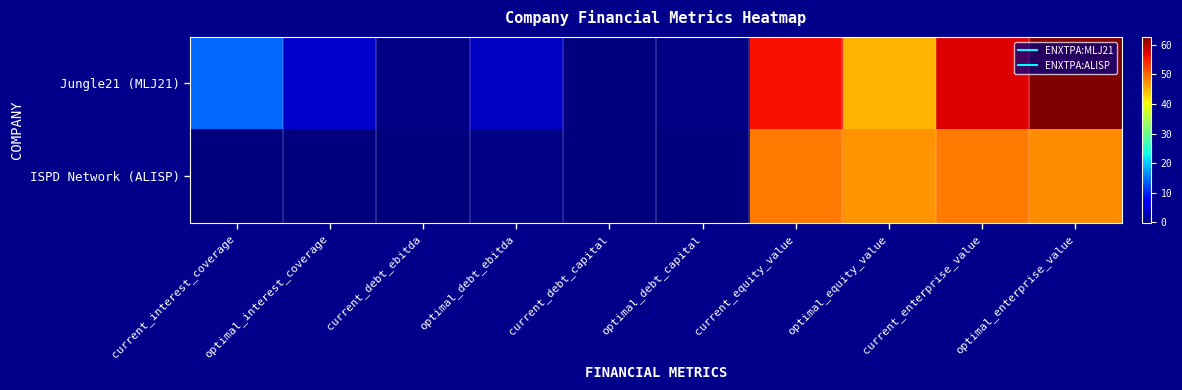

Reading left to right, extract all data points from this chart.

Jungle21 (MLJ21): current_interest_coverage=14.2	optimal_interest_coverage=4.0	current_debt_ebitda=0.3	optimal_debt_ebitda=3.6	current_debt_capital=0.0	optimal_debt_capital=0.3	current_equity_value=56.0	optimal_equity_value=44.9	current_enterprise_value=57.4	optimal_enterprise_value=62.7
ISPD Network (ALISP): current_interest_coverage=-0.0	optimal_interest_coverage=-0.2	current_debt_ebitda=0.0	optimal_debt_ebitda=0.3	current_debt_capital=0.0	optimal_debt_capital=0.0	current_equity_value=48.8	optimal_equity_value=47.1	current_enterprise_value=48.8	optimal_enterprise_value=47.6